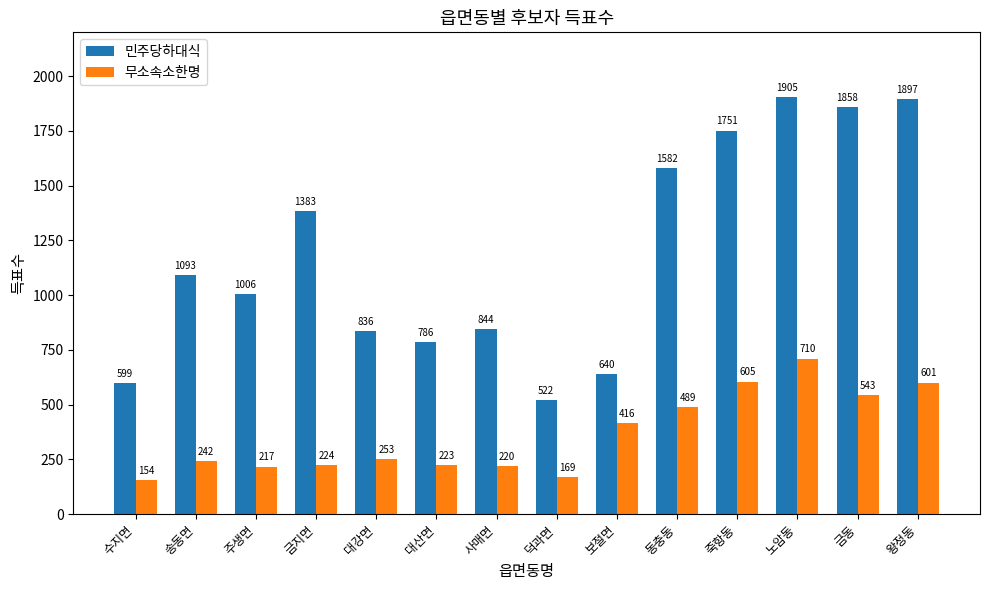

What are all the series names shown in the legend?

민주당하대식, 무소속소한명